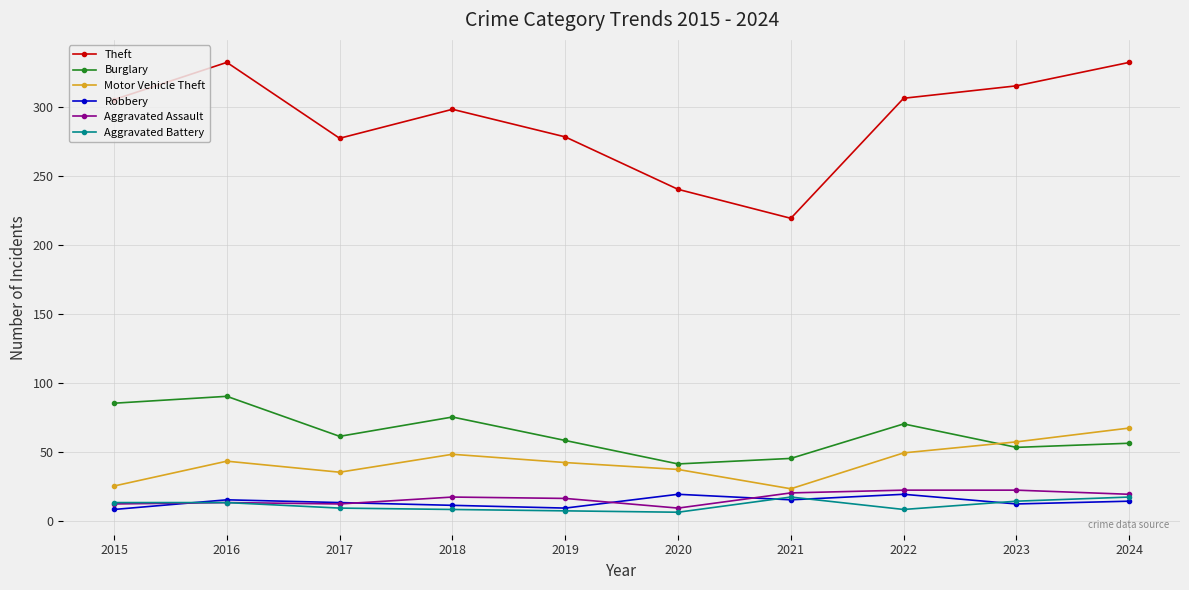

What is the average value of the Aggravated Assault series?

16